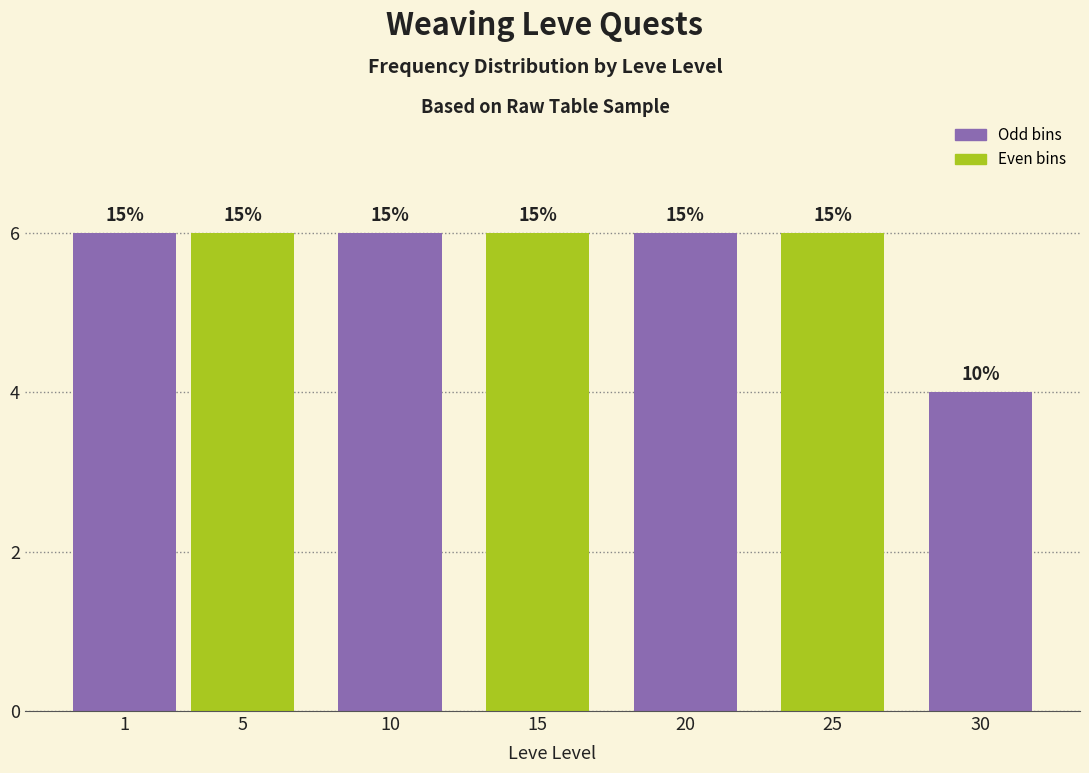

Does the chart contain any negative values?

No